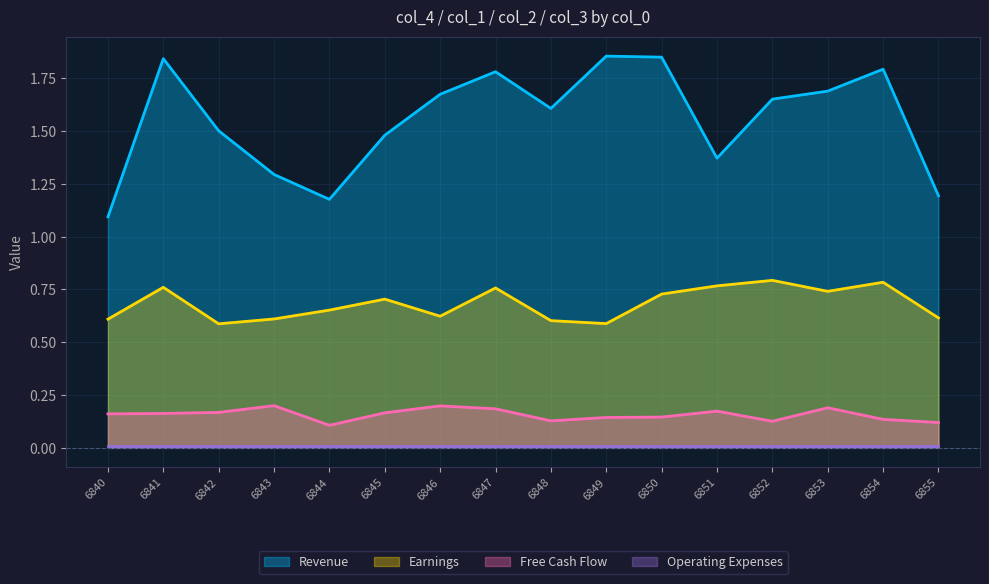

The col_1 series shows 0.7 at 6853. True or false?

True